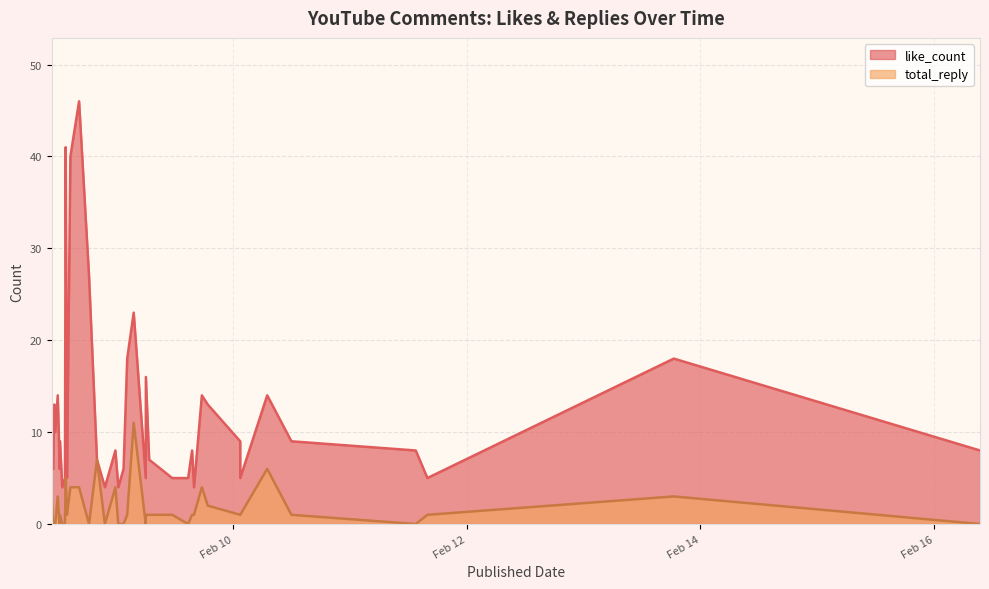

What is the highest value of the total_reply series?

11